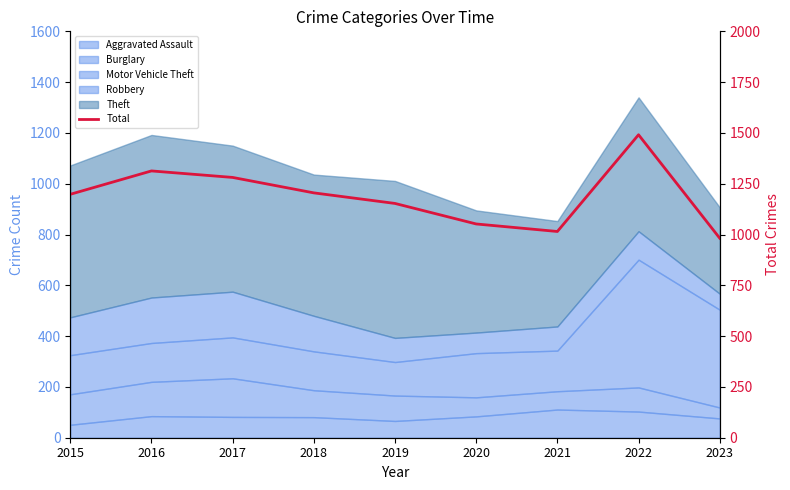

The chart shows a value of 2096 at 2016. True or false?

False